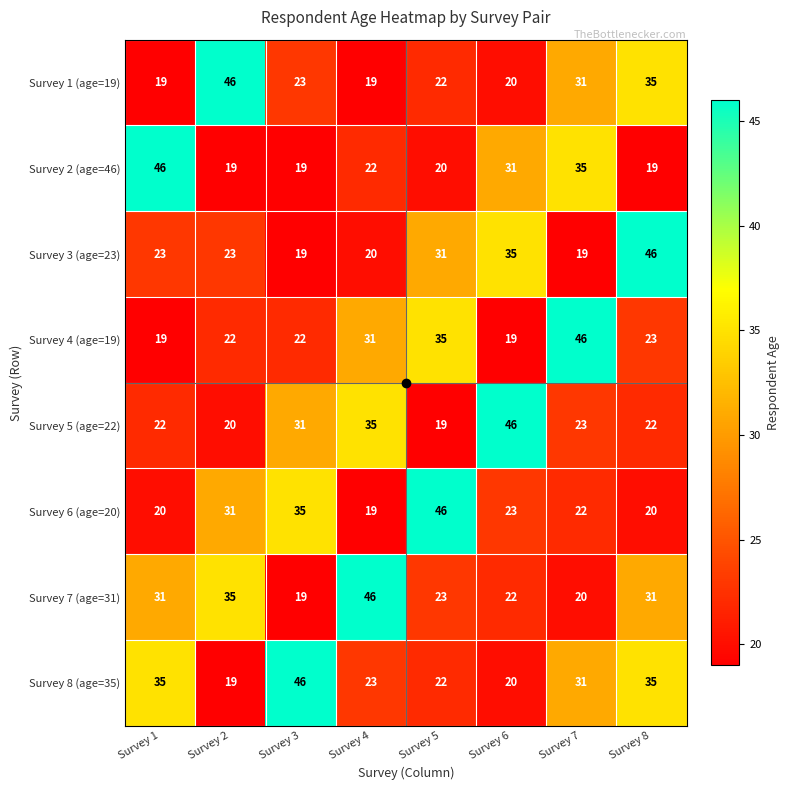

What is the difference between the highest and lowest values at Survey 5?

27